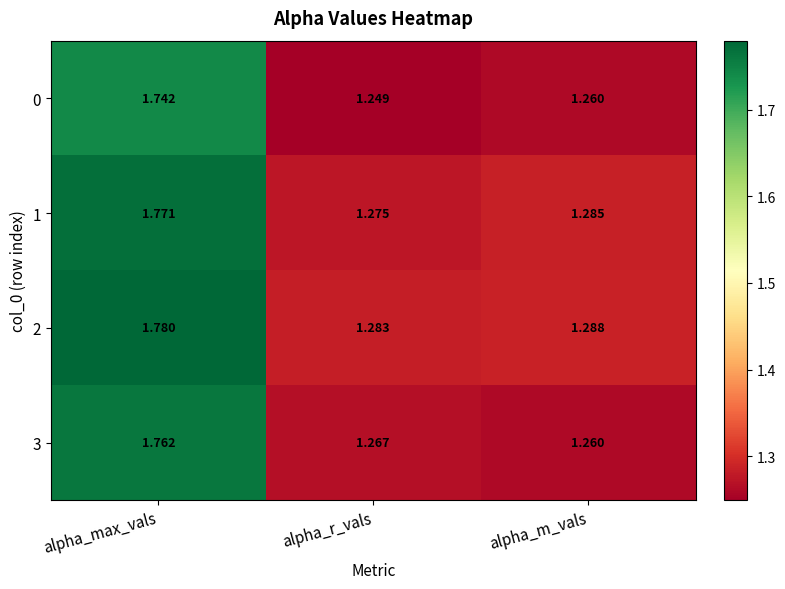

Is the value of 3 at alpha_r_vals greater than the value of 0 at alpha_max_vals?

No